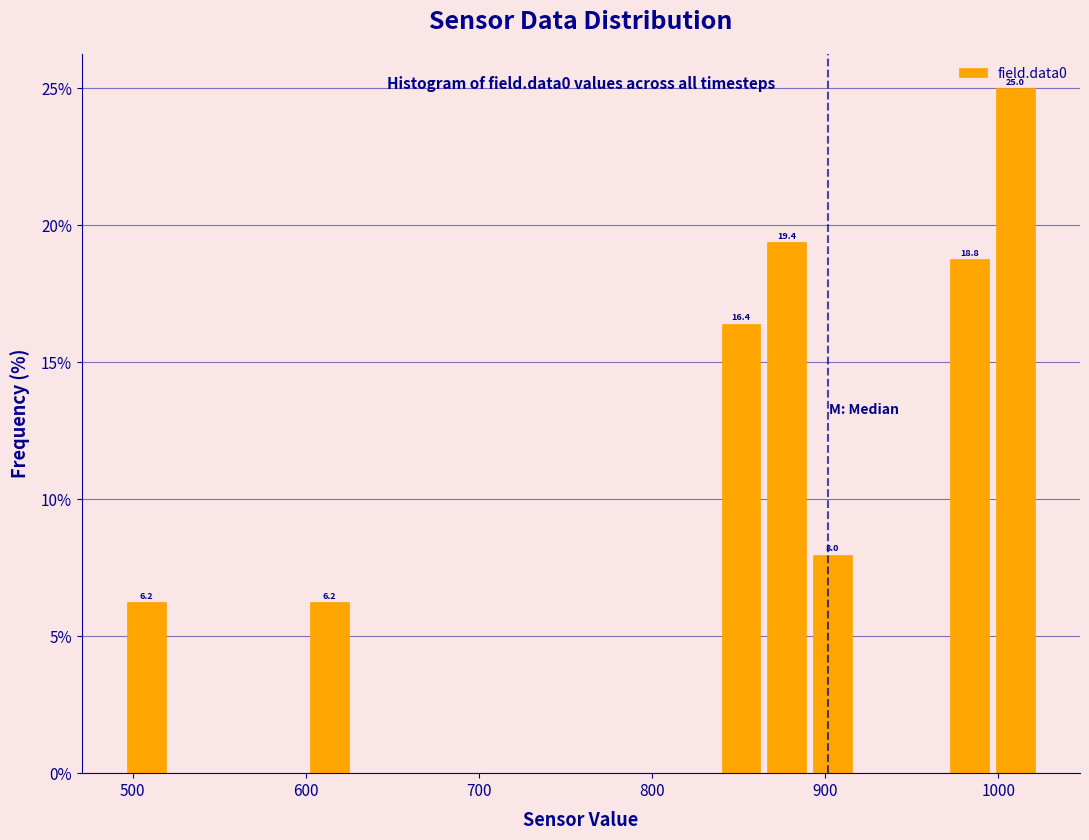

Read against the x-axis, roughly where is the centre of the tallest bar?

1010